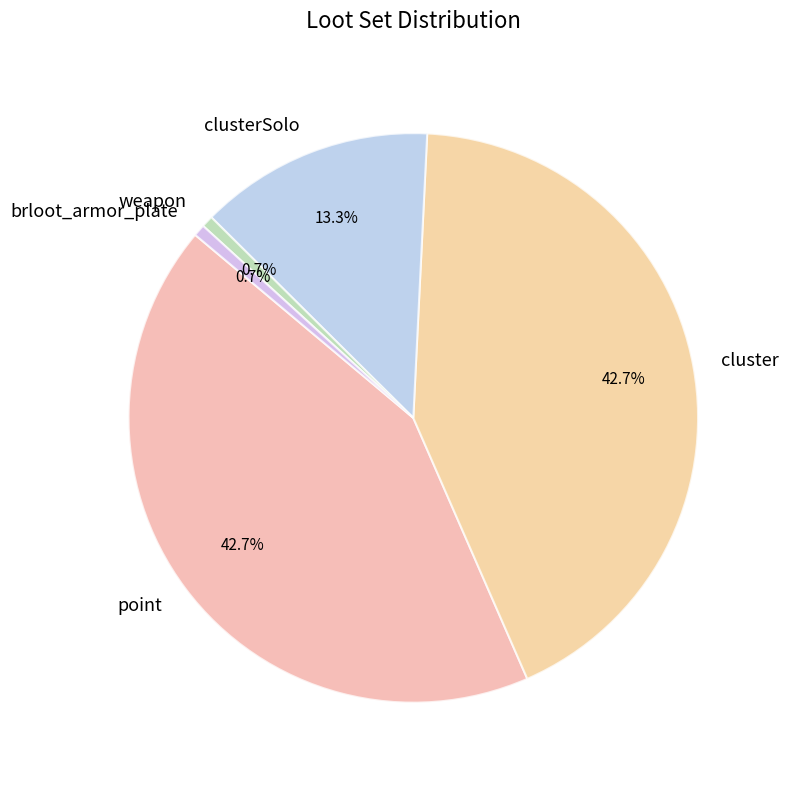

Is there a majority slice in this chart?

No